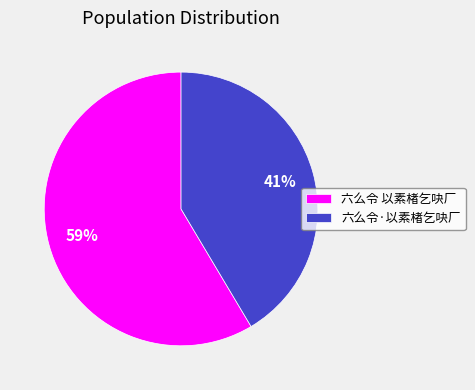

To the nearest percent, what portion does 六么令·以素楮乞吷厂 represent?

41%